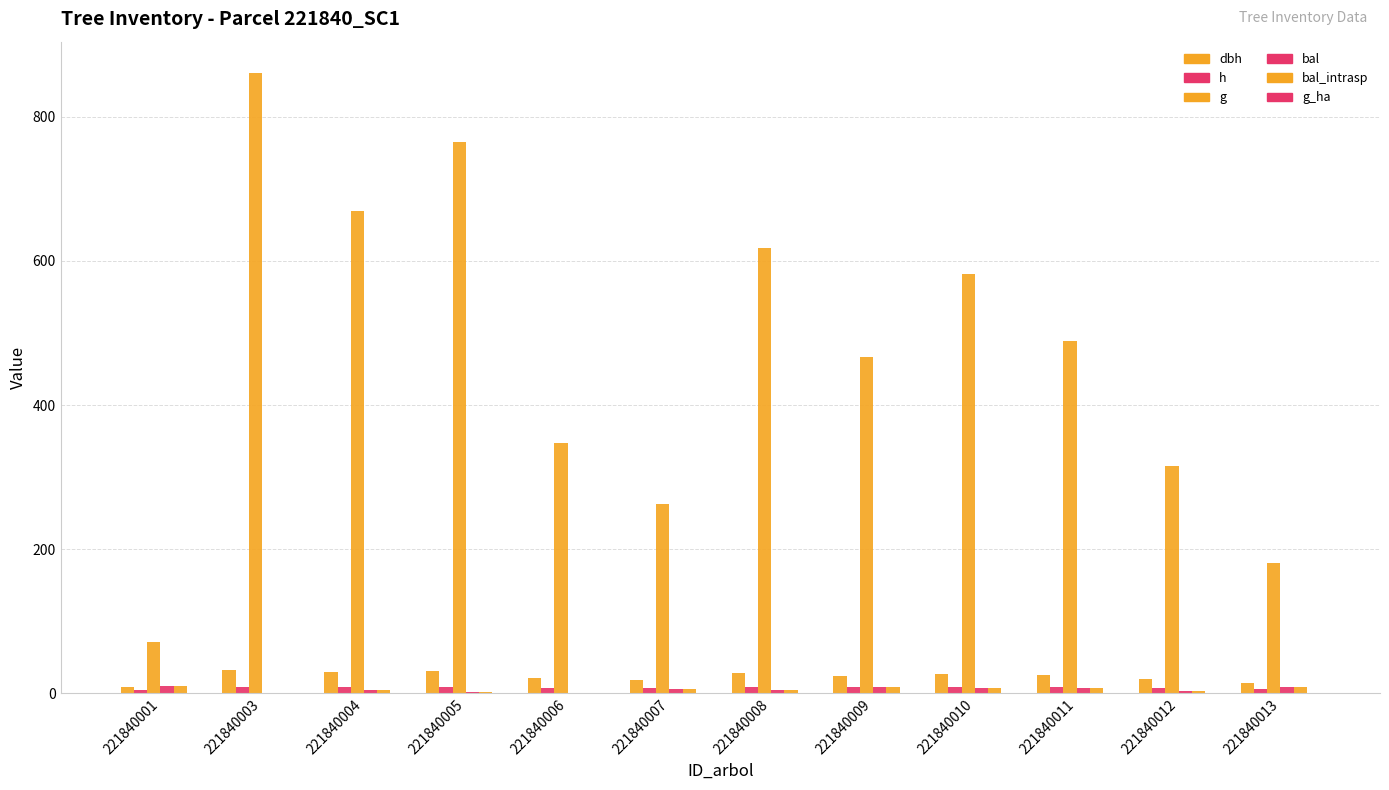

Are the bars horizontal?

No